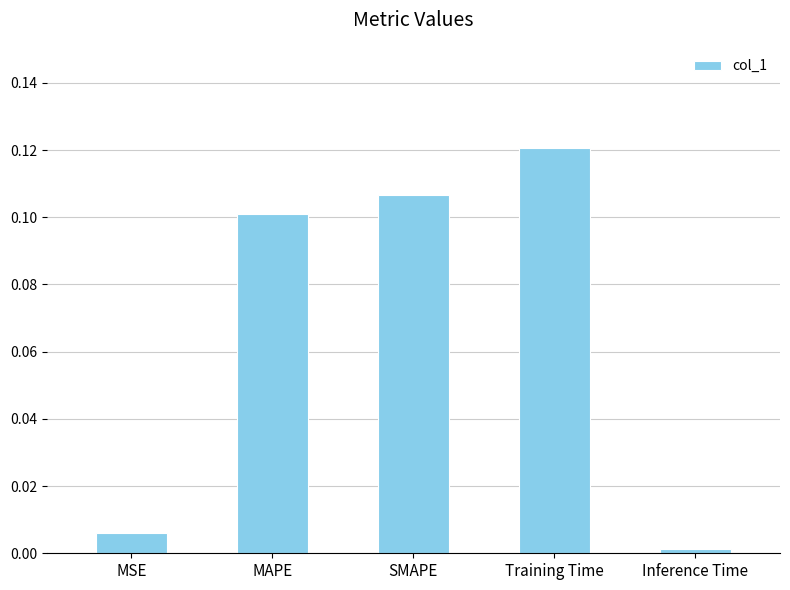

How many series are shown in this chart?

1